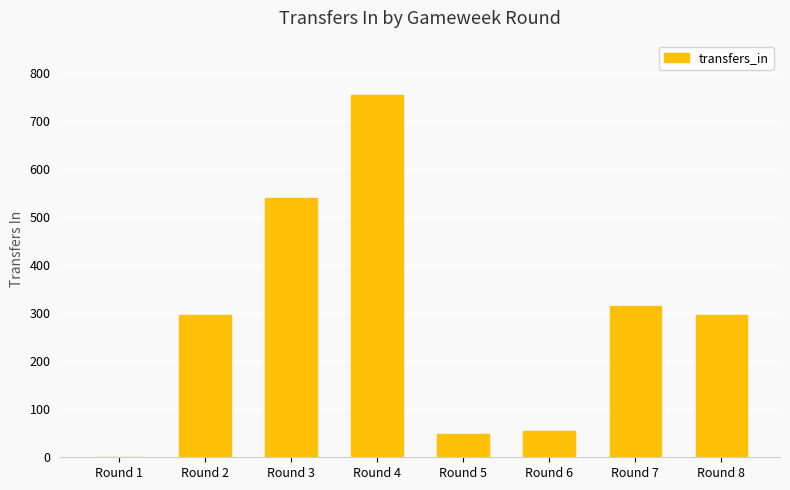

Between Round 2 and Round 6, which is larger?

Round 2